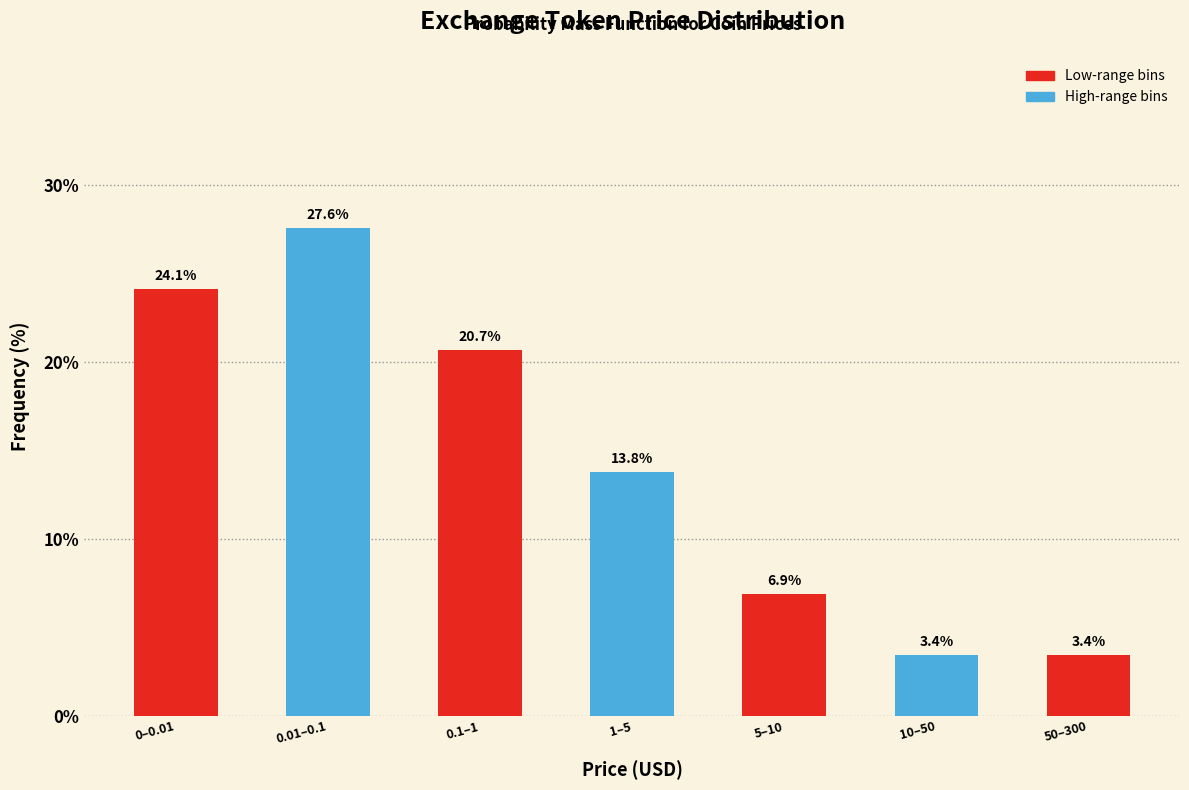

Reading left to right, transcribe all the data shown in this chart.

0–0.01=24.1	0.01–0.1=27.6	0.1–1=20.7	1–5=13.8	5–10=6.9	10–50=3.4	50–300=3.4